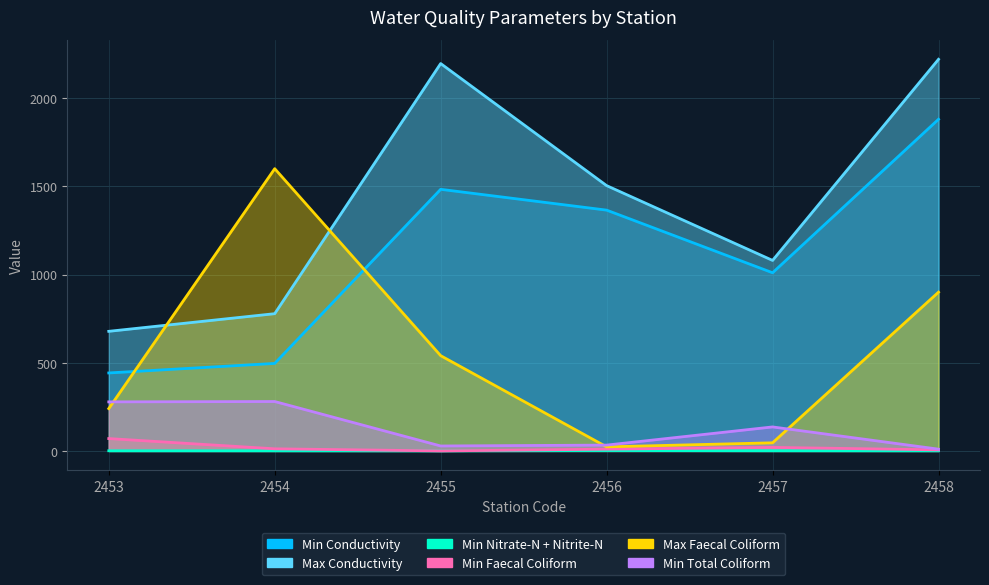

True or false: Min Faecal Coliform and Min Total Coliform intersect in this chart.

False